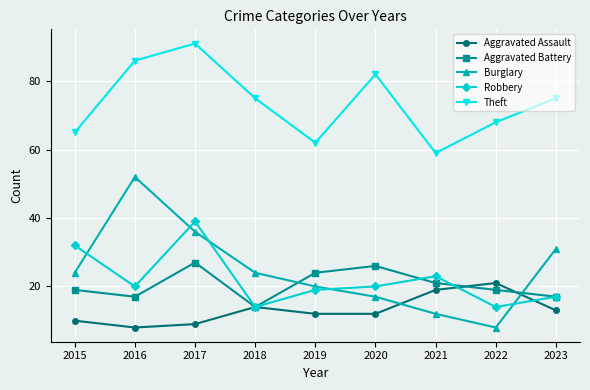

Reading left to right, list all the values displayed in this chart.

Aggravated Assault: 10	8	9	14	12	12	19	21	13
Aggravated Battery: 19	17	27	14	24	26	21	19	17
Burglary: 24	52	36	24	20	17	12	8	31
Robbery: 32	20	39	14	19	20	23	14	17
Theft: 65	86	91	75	62	82	59	68	75